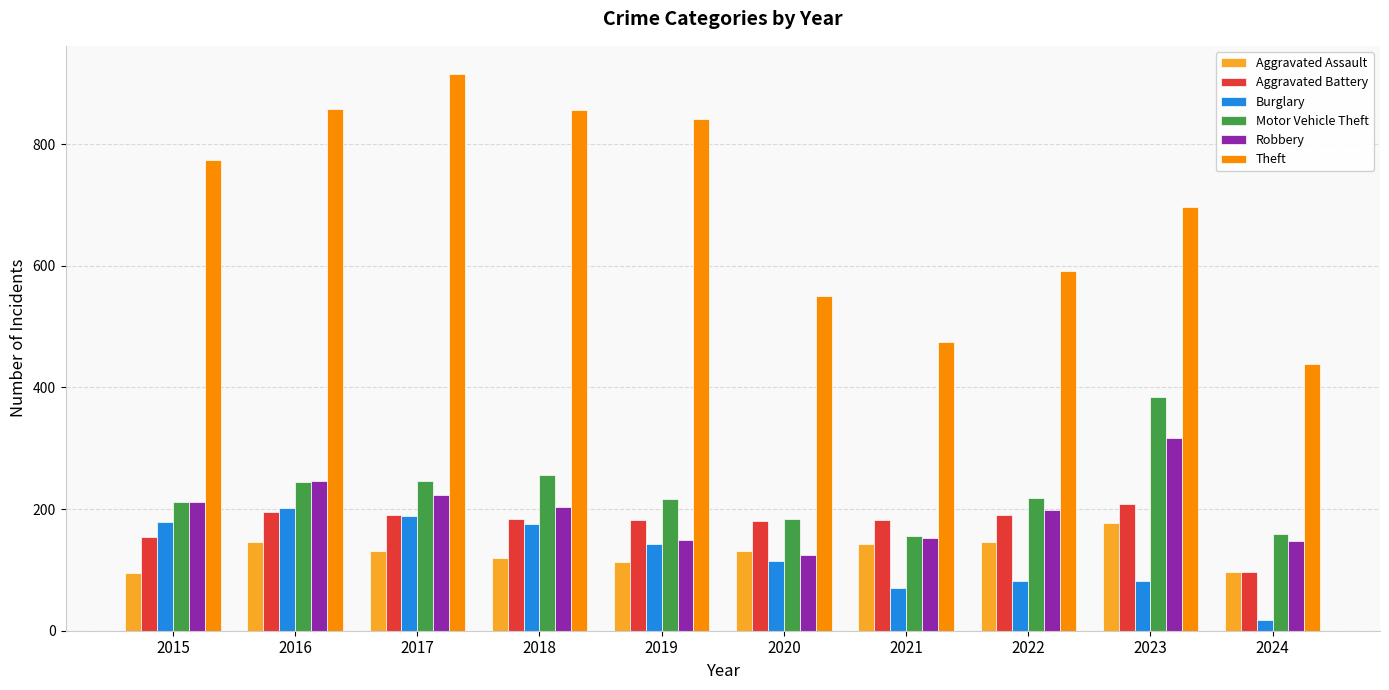

What is the greatest value displayed?

916